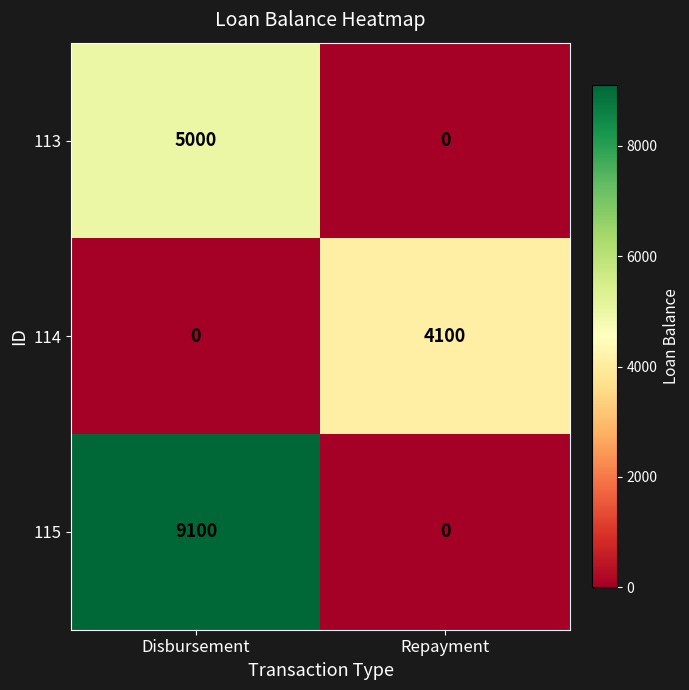

Reading right to left, what are all the values shown in this chart?

113: Repayment=0	Disbursement=5000
114: Repayment=4100	Disbursement=0
115: Repayment=0	Disbursement=9100